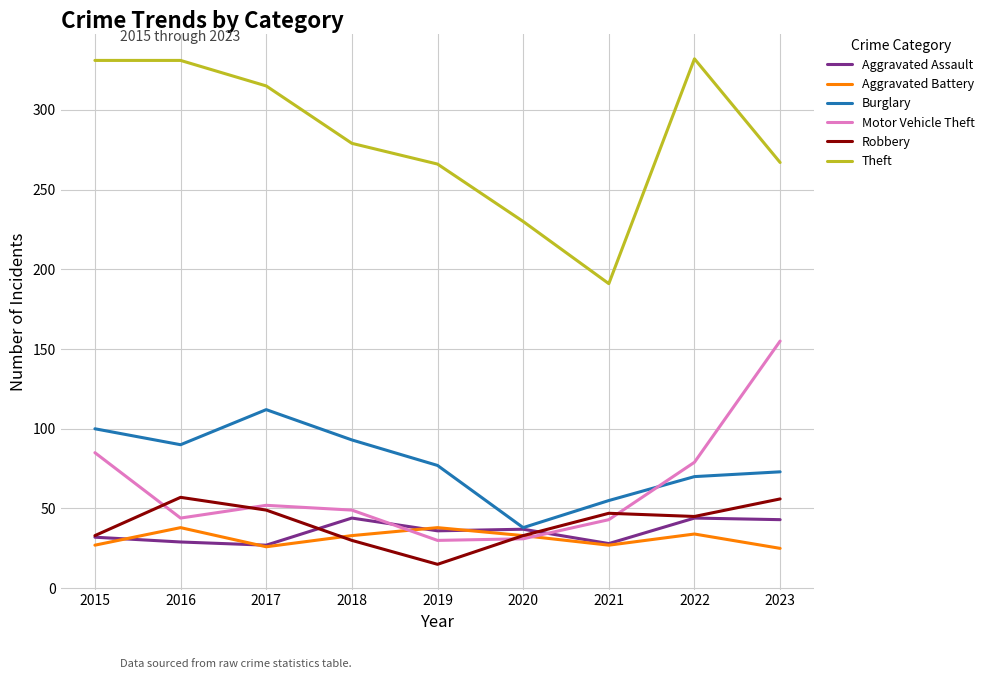

Is this an area chart (filled region under the line)?

No